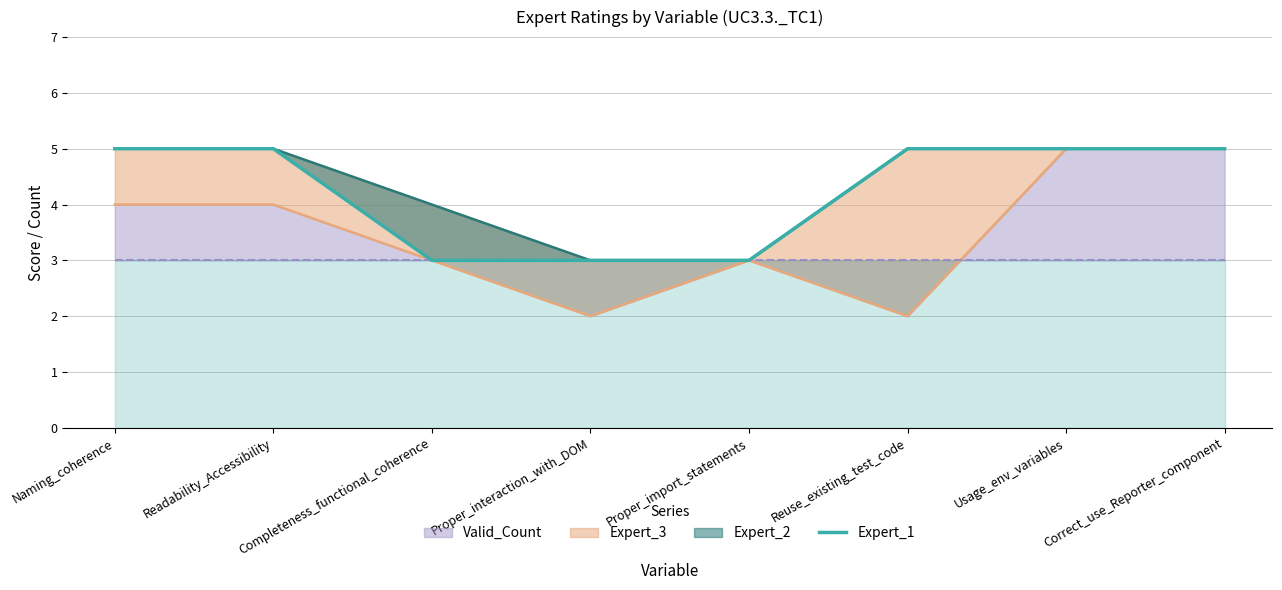

What is the difference between the maximum and second lowest values?

2